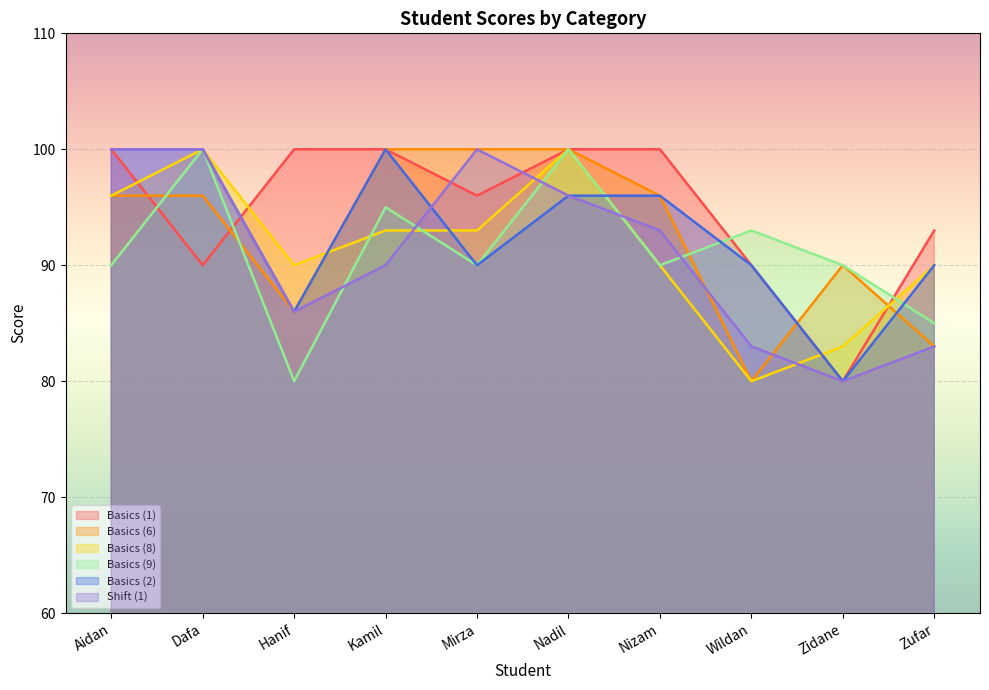

How many lines are shown in the chart?

6